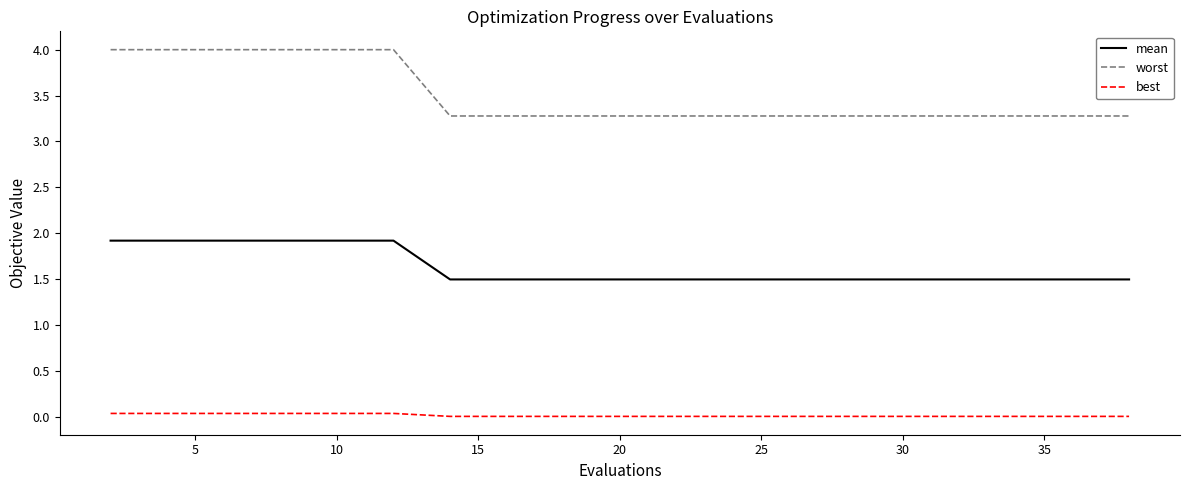

Rank the series by their maximum value, from highest to lowest.

worst, mean, best